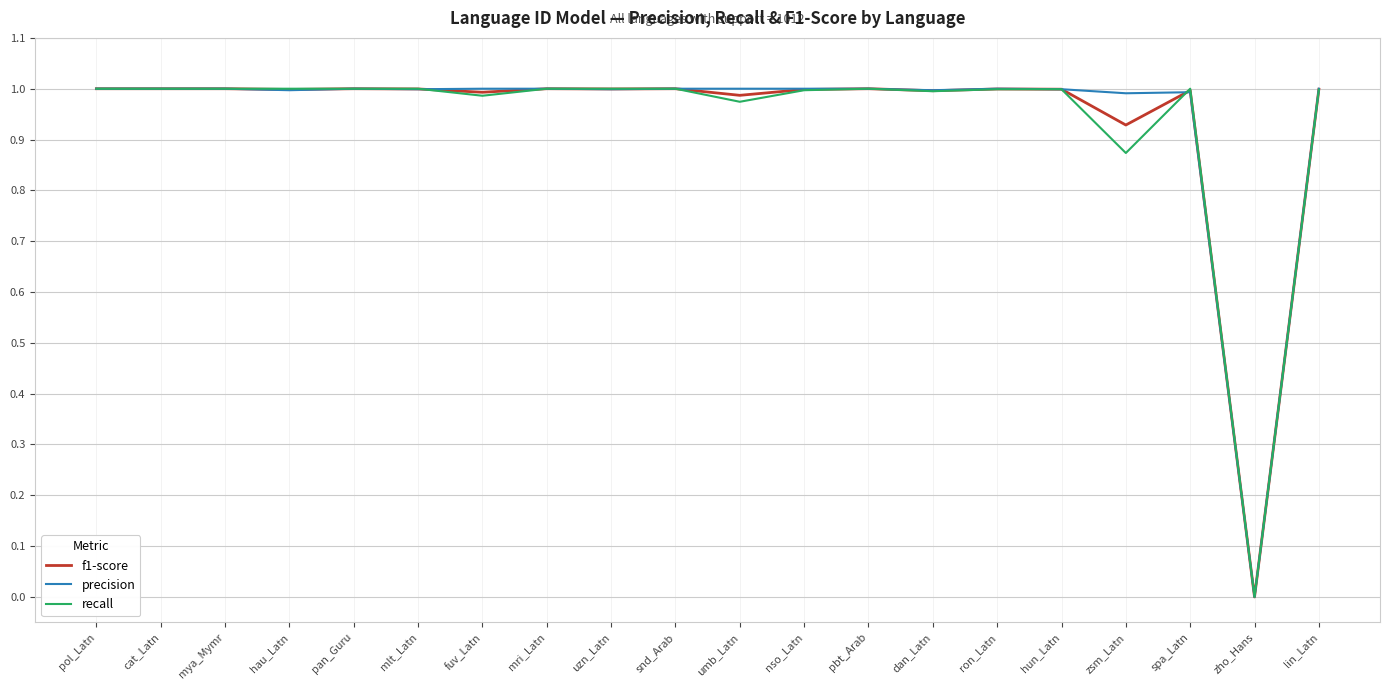

What is the total value across all series at mlt_Latn?

3.0